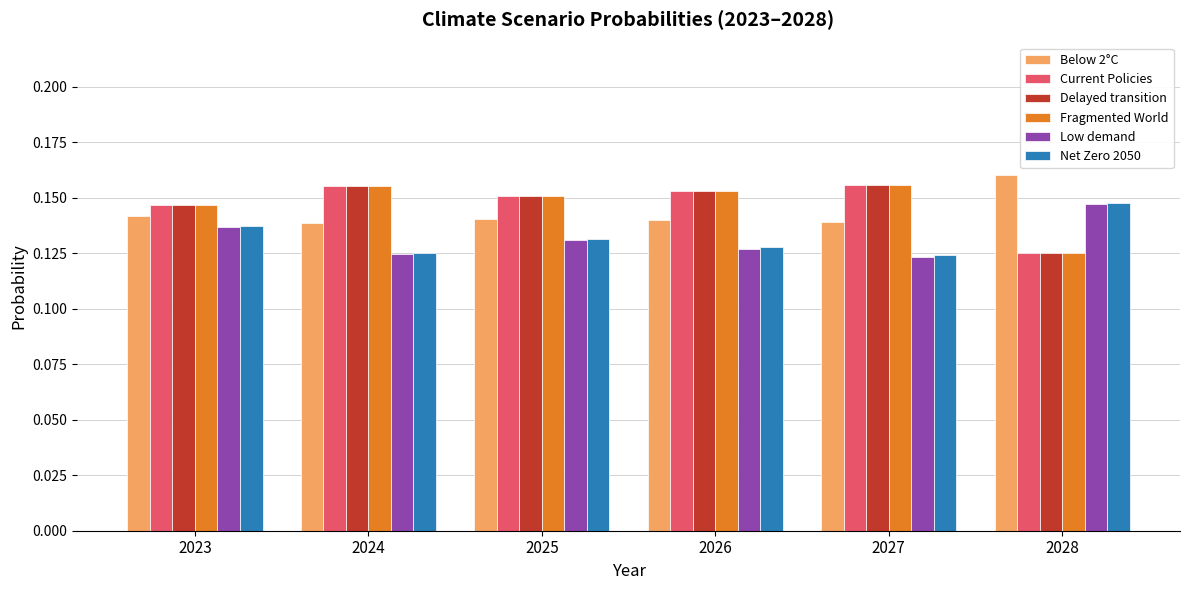

The Net Zero 2050 series shows 0.2 at 2025. True or false?

False